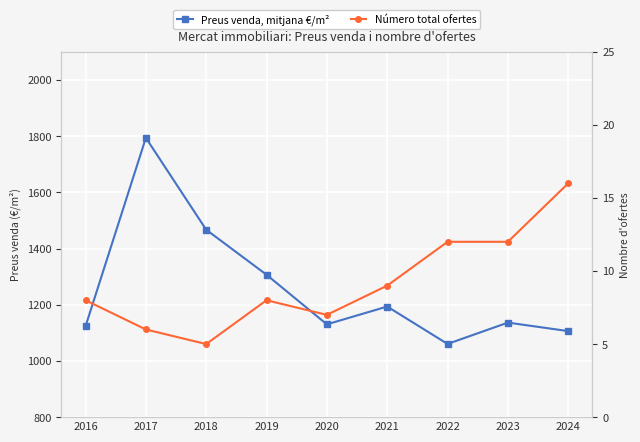

How many data points in Número total ofertes are above 8?

4